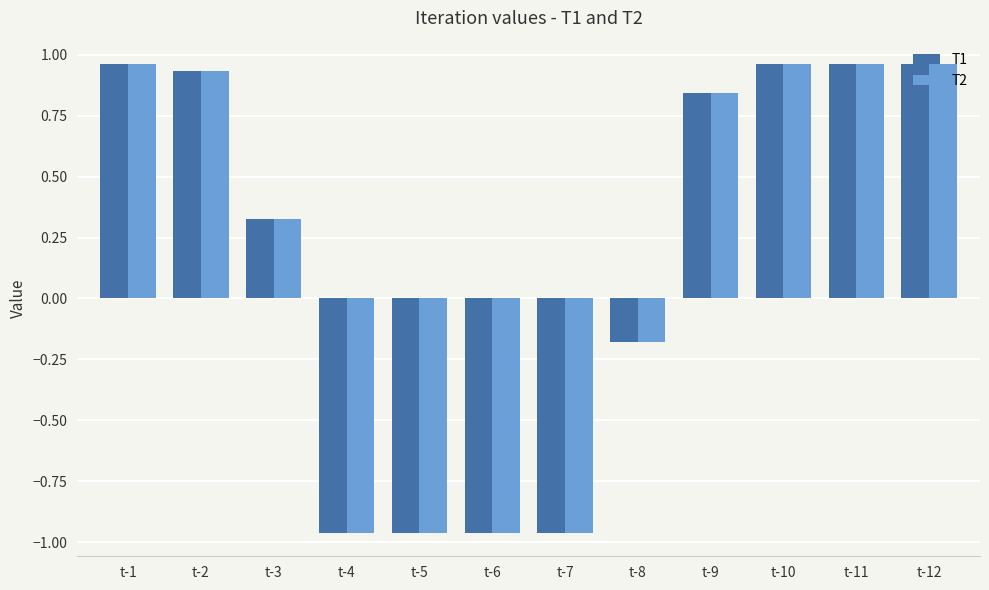

At how many categories does at least one series exceed 0?

7